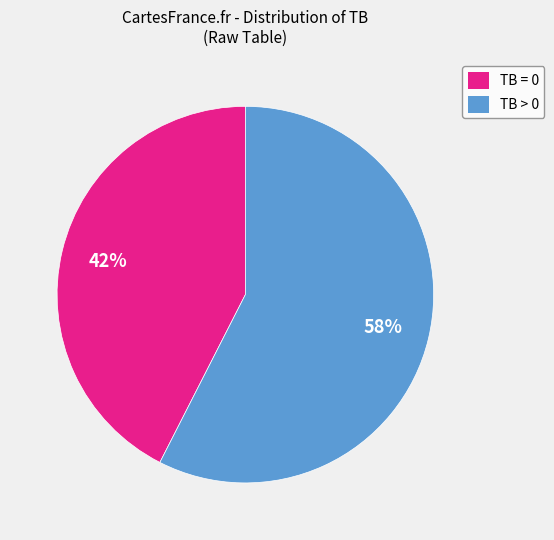

Which category has the smallest portion of the pie?

TB = 0